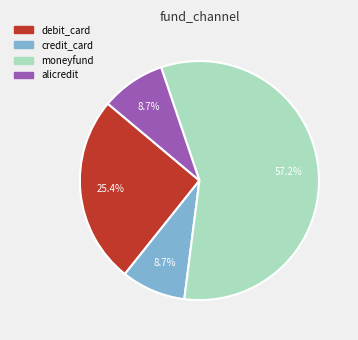

Does any single category account for the majority?

Yes